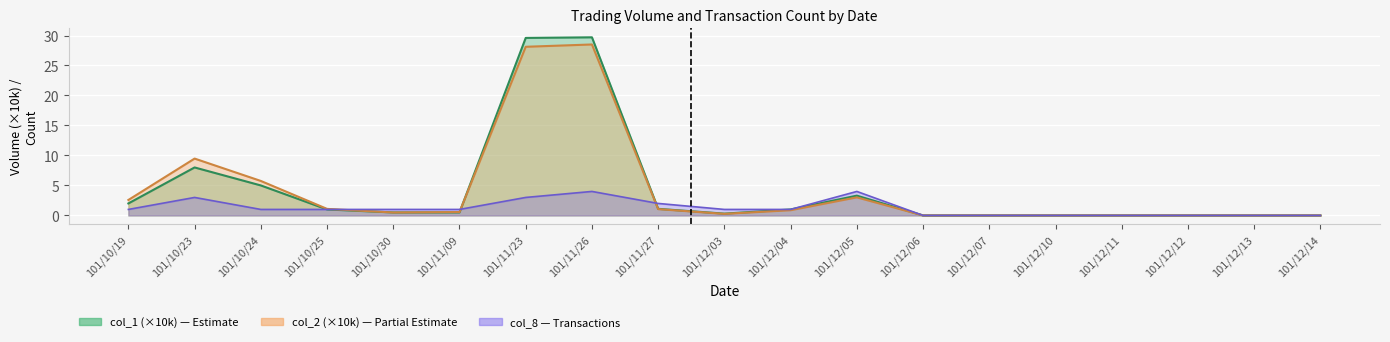

True or false: col_1 has a value of 8.0 at 101/10/23.

True